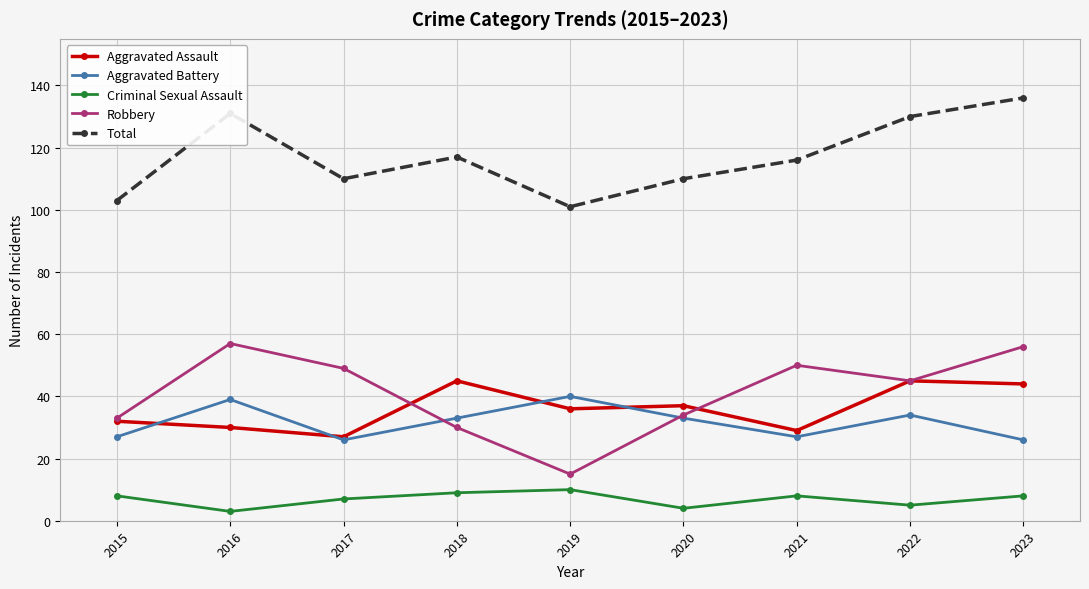

Which series has the widest spread of values?

Robbery